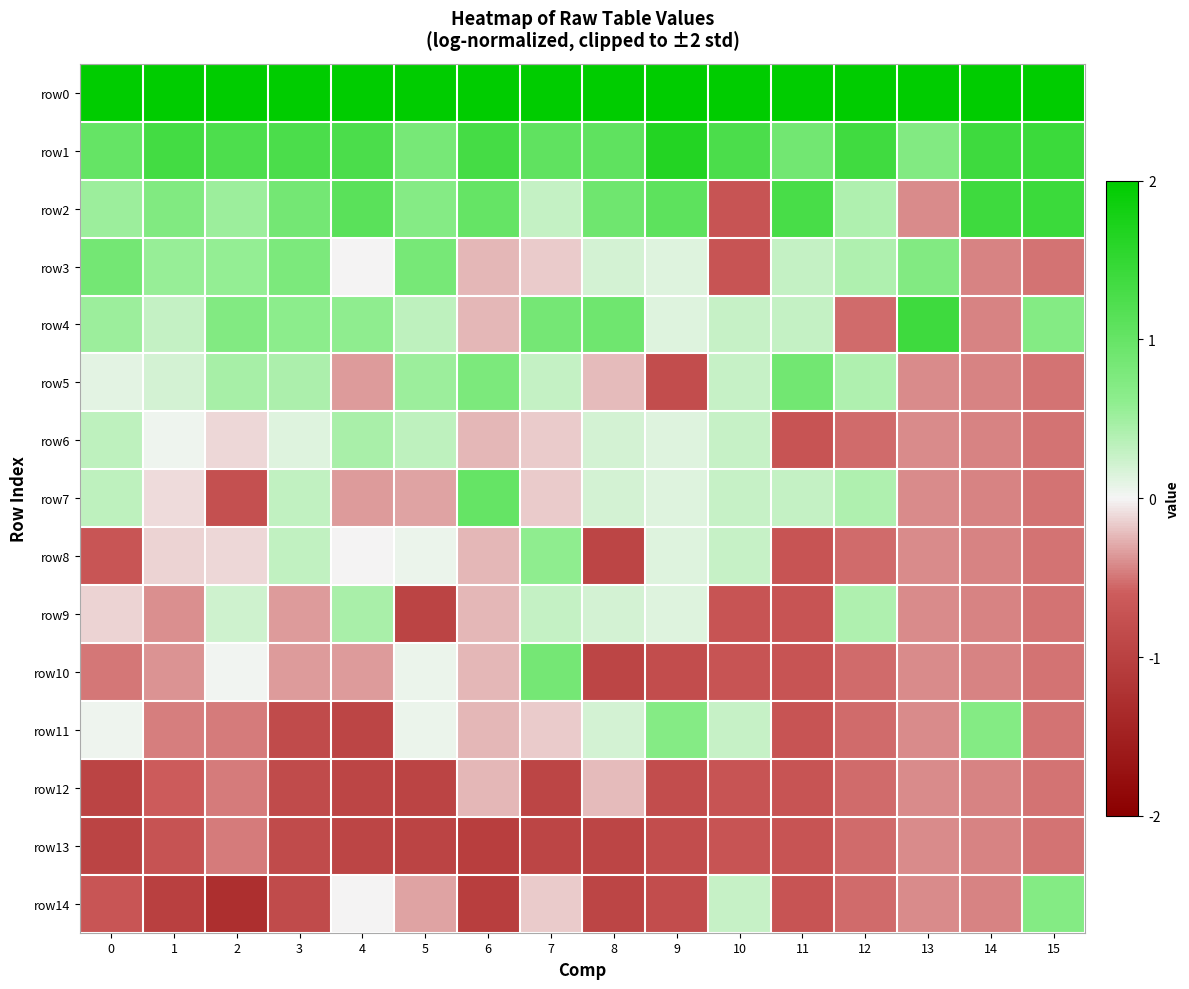

Reading left to right, what are all the values shown in this chart?

row0: 0=2.0	1=2.0	2=2.0	3=2.0	4=2.0	5=2.0	6=2.0	7=2.0	8=2.0	9=2.0	10=2.0	11=2.0	12=2.0	13=2.0	14=2.0	15=2.0
row1: 0=1.0	1=1.3	2=1.2	3=1.3	4=1.3	5=0.8	6=1.3	7=1.1	8=1.1	9=1.6	10=1.3	11=0.9	12=1.4	13=0.7	14=1.4	15=1.4
row2: 0=0.5	1=0.7	2=0.5	3=0.9	4=1.1	5=0.7	6=1.0	7=0.3	8=0.9	9=1.1	10=-0.7	11=1.3	12=0.4	13=-0.4	14=1.4	15=1.4
row3: 0=0.9	1=0.6	2=0.6	3=0.8	4=-0.0	5=0.8	6=-0.2	7=-0.2	8=0.2	9=0.1	10=-0.7	11=0.3	12=0.4	13=0.7	14=-0.4	15=-0.5
row4: 0=0.5	1=0.3	2=0.7	3=0.6	4=0.6	5=0.3	6=-0.2	7=0.9	8=0.9	9=0.1	10=0.3	11=0.3	12=-0.5	13=1.4	14=-0.4	15=0.7
row5: 0=0.1	1=0.2	2=0.5	3=0.4	4=-0.4	5=0.5	6=0.8	7=0.3	8=-0.2	9=-0.8	10=0.3	11=0.9	12=0.4	13=-0.4	14=-0.4	15=-0.5
row6: 0=0.3	1=0.0	2=-0.1	3=0.1	4=0.4	5=0.3	6=-0.2	7=-0.2	8=0.2	9=0.1	10=0.3	11=-0.7	12=-0.5	13=-0.4	14=-0.4	15=-0.5
row7: 0=0.3	1=-0.1	2=-0.8	3=0.3	4=-0.4	5=-0.3	6=1.0	7=-0.2	8=0.2	9=0.1	10=0.3	11=0.3	12=0.4	13=-0.4	14=-0.4	15=-0.5
row8: 0=-0.7	1=-0.1	2=-0.1	3=0.3	4=-0.0	5=0.0	6=-0.2	7=0.6	8=-0.9	9=0.1	10=0.3	11=-0.7	12=-0.5	13=-0.4	14=-0.4	15=-0.5
row9: 0=-0.1	1=-0.4	2=0.2	3=-0.4	4=0.4	5=-1.0	6=-0.2	7=0.3	8=0.2	9=0.1	10=-0.7	11=-0.7	12=0.4	13=-0.4	14=-0.4	15=-0.5
row10: 0=-0.5	1=-0.4	2=0.0	3=-0.4	4=-0.4	5=0.0	6=-0.2	7=0.9	8=-0.9	9=-0.8	10=-0.7	11=-0.7	12=-0.5	13=-0.4	14=-0.4	15=-0.5
row11: 0=0.0	1=-0.5	2=-0.5	3=-0.9	4=-0.9	5=0.0	6=-0.2	7=-0.2	8=0.2	9=0.7	10=0.3	11=-0.7	12=-0.5	13=-0.4	14=0.7	15=-0.5
row12: 0=-1.0	1=-0.6	2=-0.5	3=-0.9	4=-0.9	5=-1.0	6=-0.2	7=-0.9	8=-0.2	9=-0.8	10=-0.7	11=-0.7	12=-0.5	13=-0.4	14=-0.4	15=-0.5
row13: 0=-1.0	1=-0.7	2=-0.5	3=-0.9	4=-0.9	5=-1.0	6=-1.0	7=-0.9	8=-0.9	9=-0.8	10=-0.7	11=-0.7	12=-0.5	13=-0.4	14=-0.4	15=-0.5
row14: 0=-0.7	1=-1.0	2=-1.3	3=-0.9	4=-0.0	5=-0.3	6=-1.0	7=-0.2	8=-0.9	9=-0.8	10=0.3	11=-0.7	12=-0.5	13=-0.4	14=-0.4	15=0.7